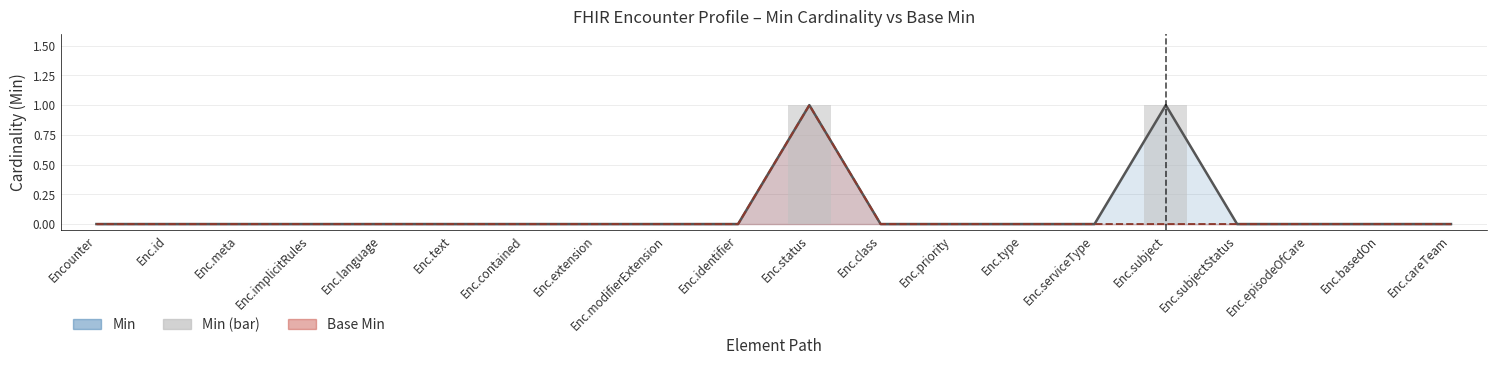

Which category has the highest value in the Base Min series?

Enc.status